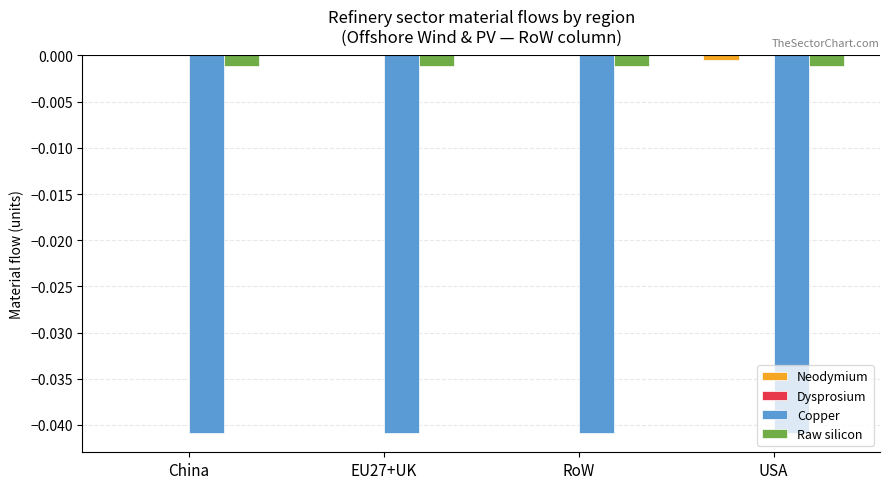

Is the value of Copper at USA greater than the value of Raw silicon at USA?

No